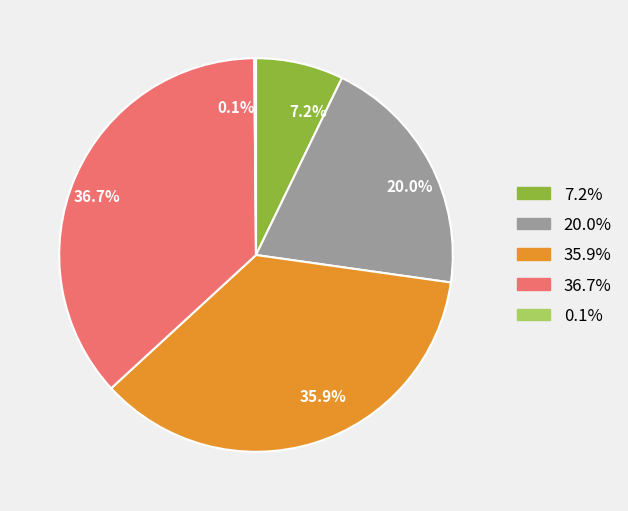

To the nearest percent, what is the difference between the largest and smallest slice percentages?

37%